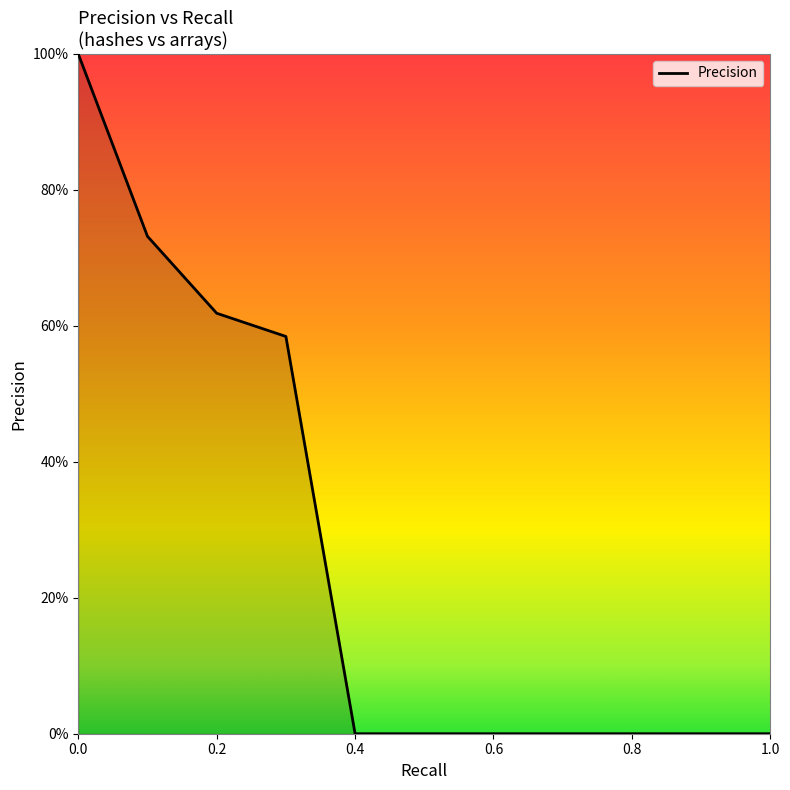

True or false: the data has more than 1 interior local peaks.

False